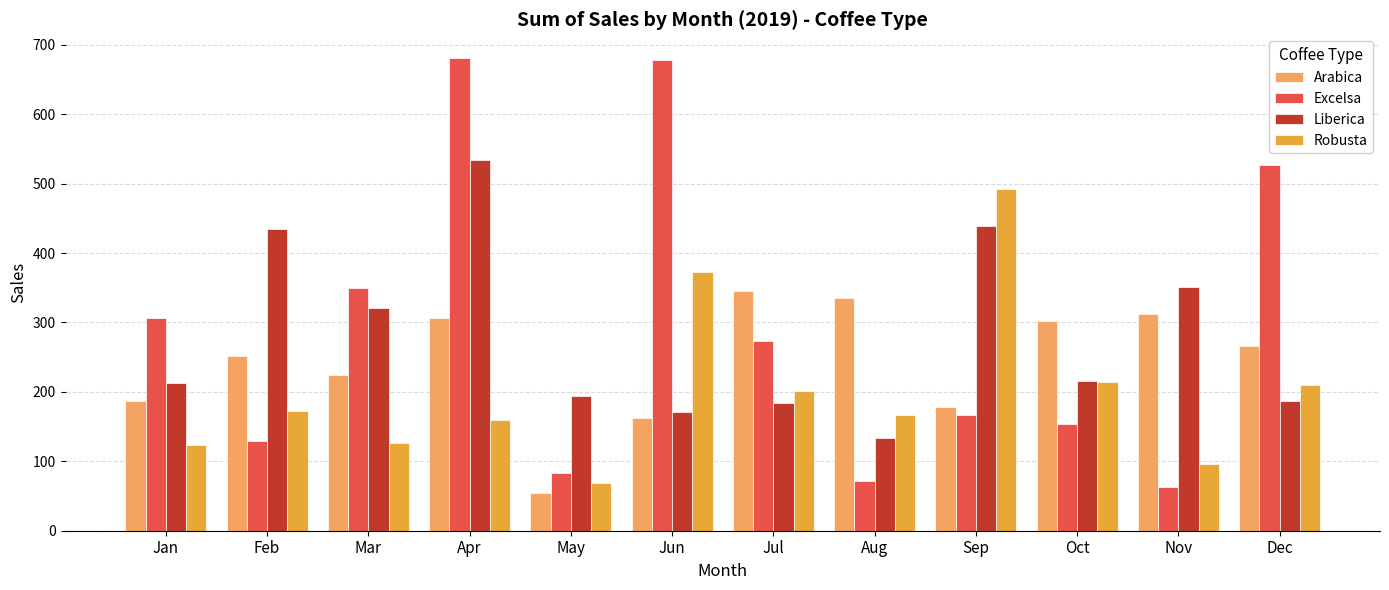

Is the value of Liberica at Jun greater than the value of Robusta at Mar?

Yes